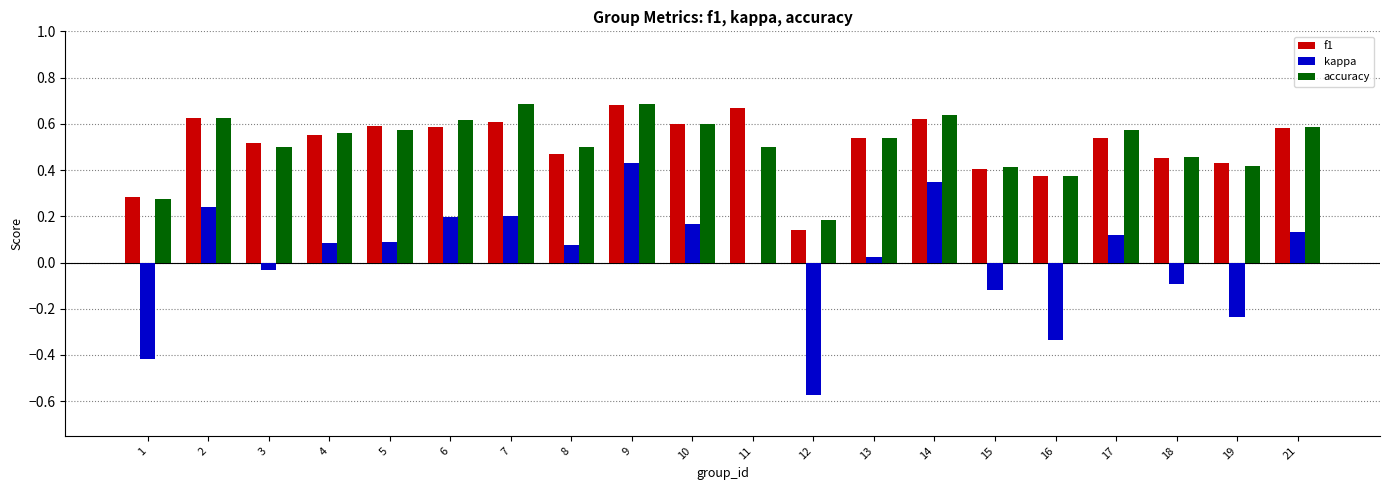

What is the total value across all series at 11?

1.2